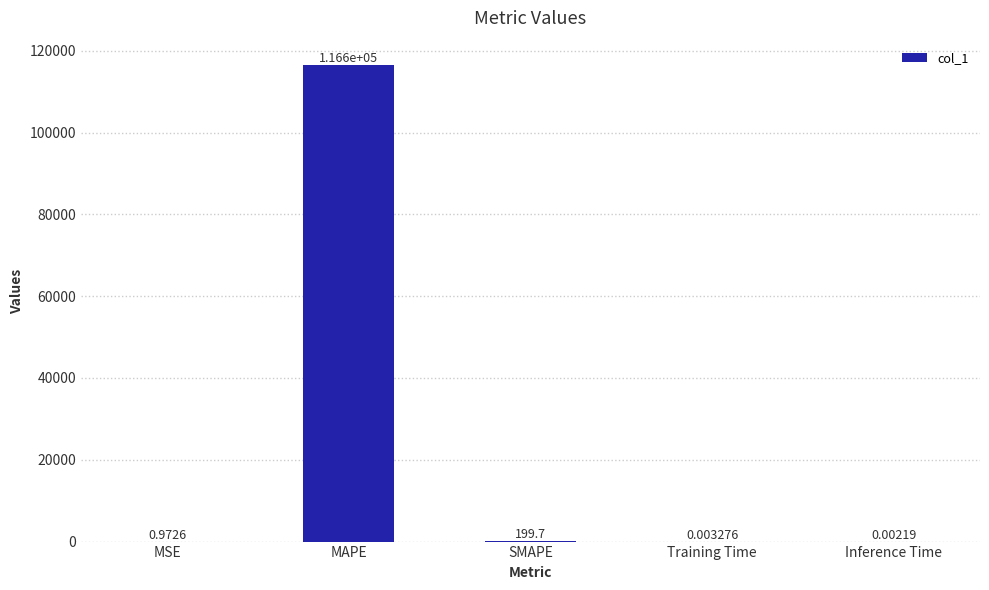

How many series are shown in this chart?

1